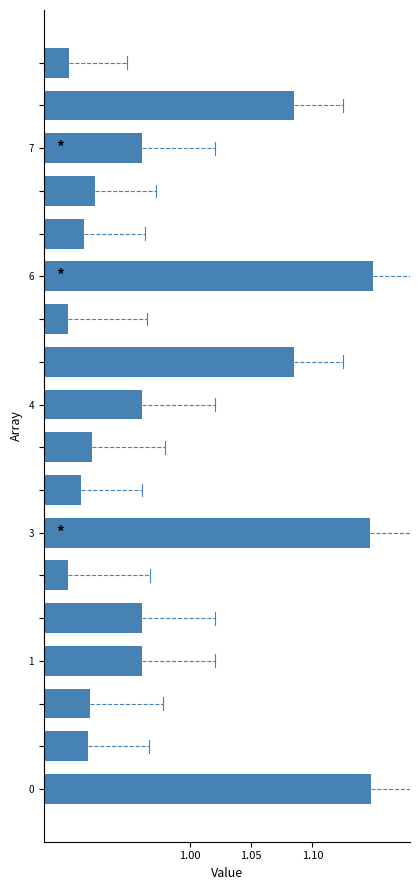

How many values are between 0 and 1?

13